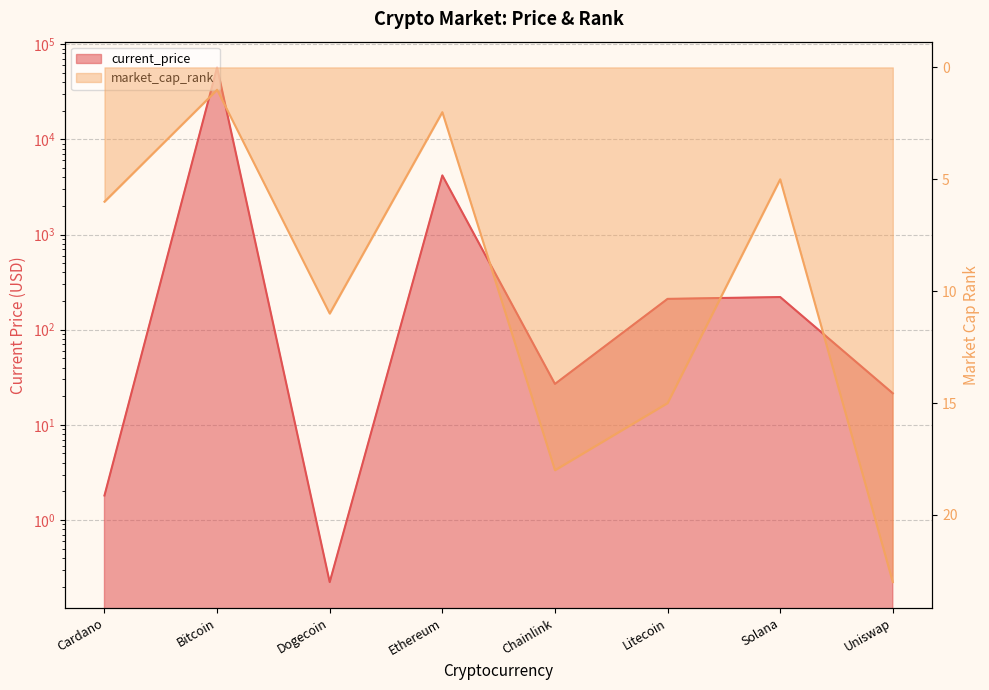

Reading left to right, list all the values displayed in this chart.

current_price: 1.8	57049.0	0.2	4180.3	26.9	210.8	220.3	21.5
market_cap_rank: 6.0	1.0	11.0	2.0	18.0	15.0	5.0	23.0